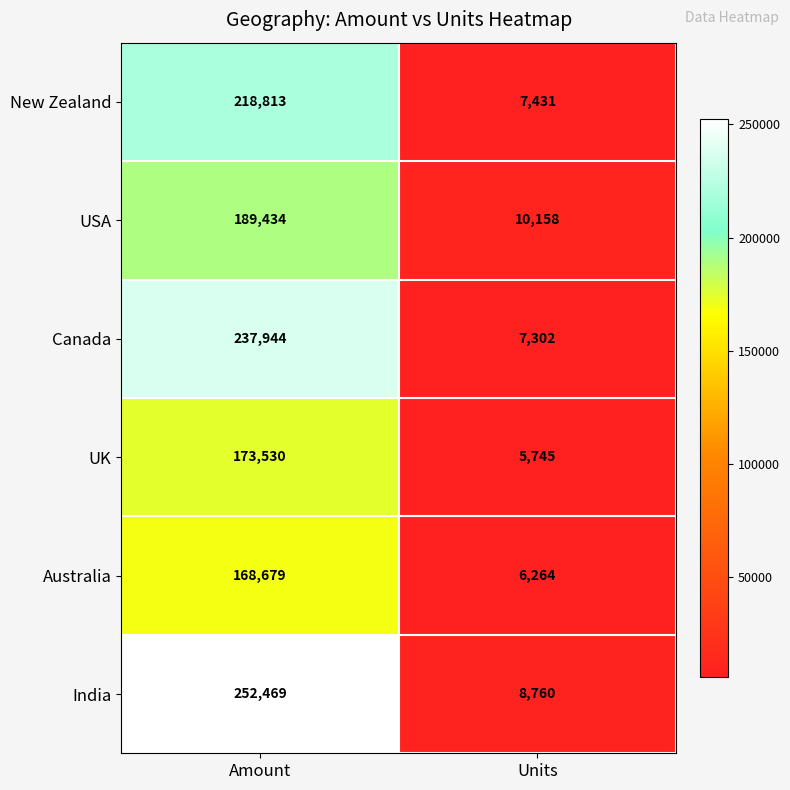

Is it true that India equals 13921 at Units?

False